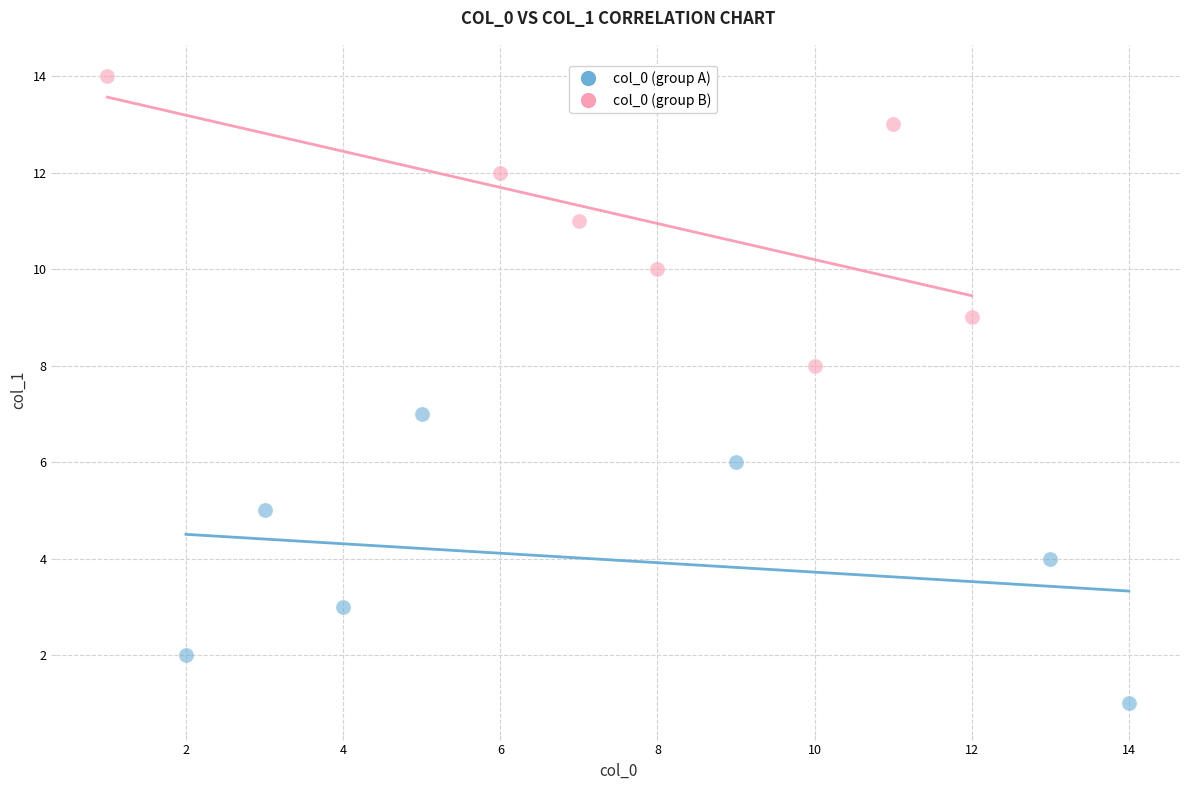

Which series reaches the minimum Y coordinate?

col_0 (group A)